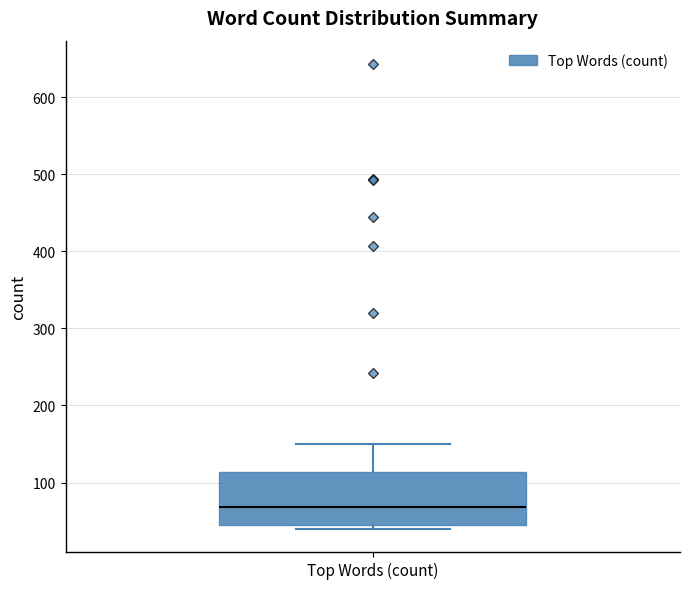

Read this box plot against the y-axis: the position of the median line, the range covered by the box, and the ends of both whiskers. The values are not printed on the chart, so give them approximately, as read against the axis.

median 70, box 50 to 110, whiskers 40 to 150